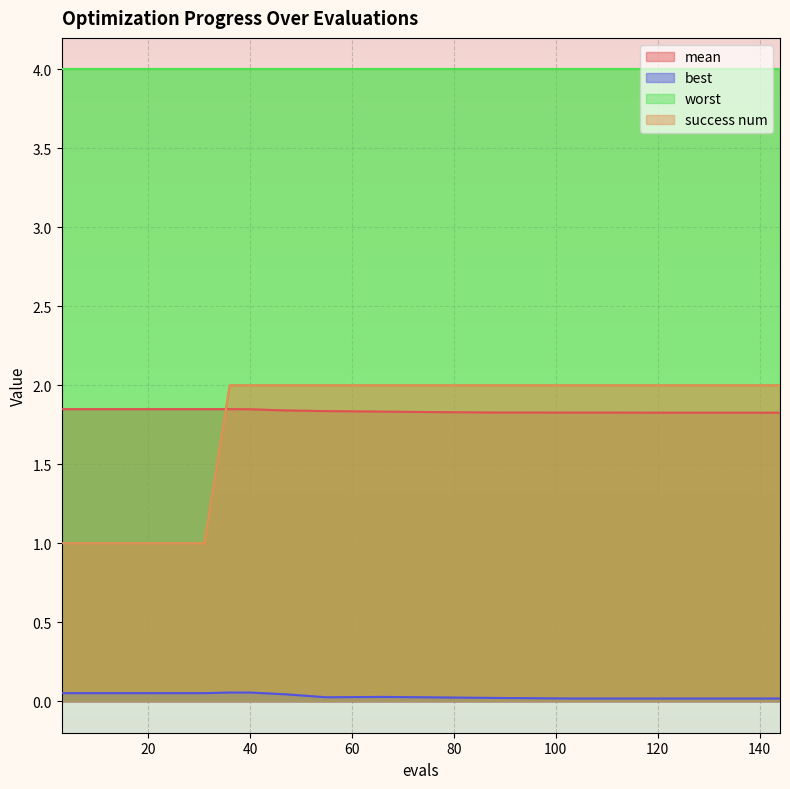

The value of success num at 15 is 1.0. True or false?

True